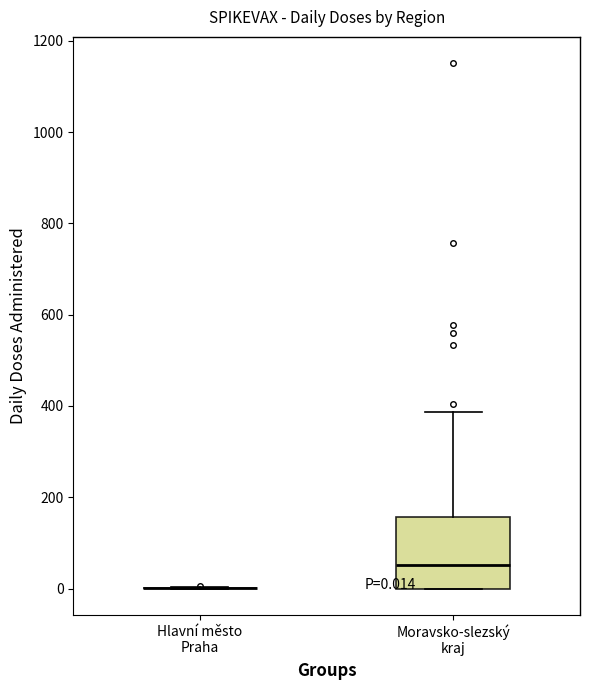

Comparing the boxes themselves (not the whiskers), which one is the tallest?

Moravsko-slezský kraj